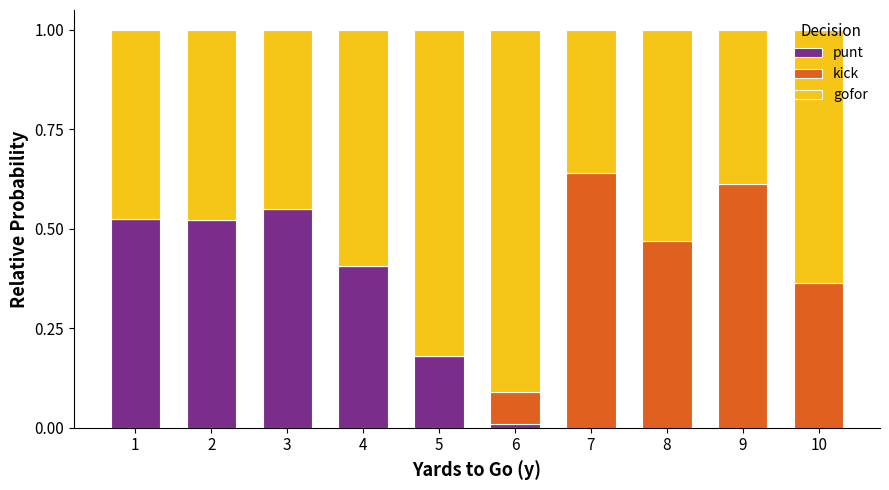

What is the total value across all series at 5?

1.0